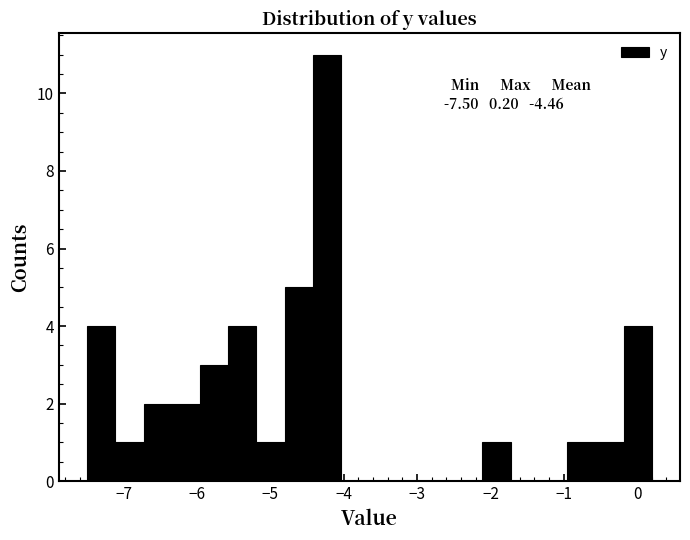

Read against the x-axis, roughly where is the centre of the tallest bar?

-4.2